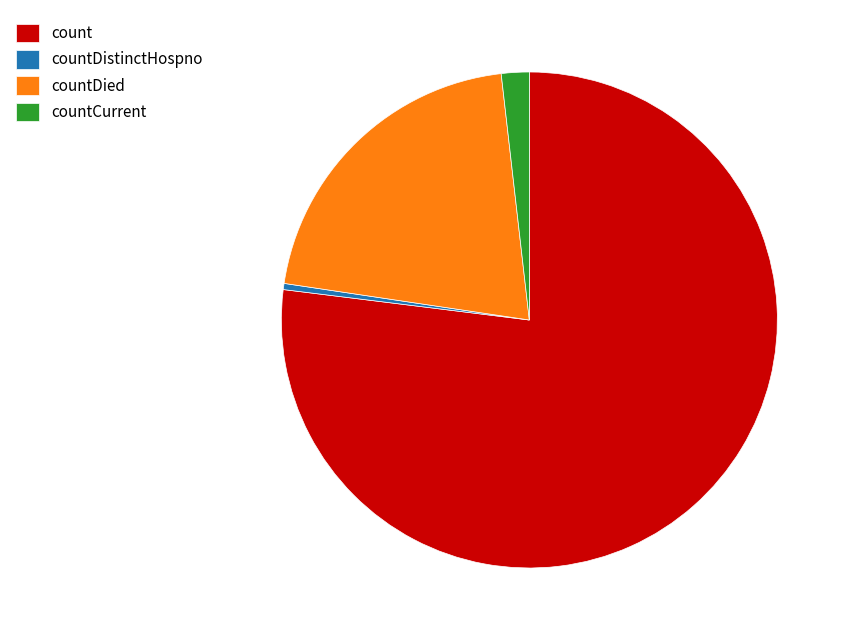

Do countCurrent and countDied together represent more than half of the pie?

No